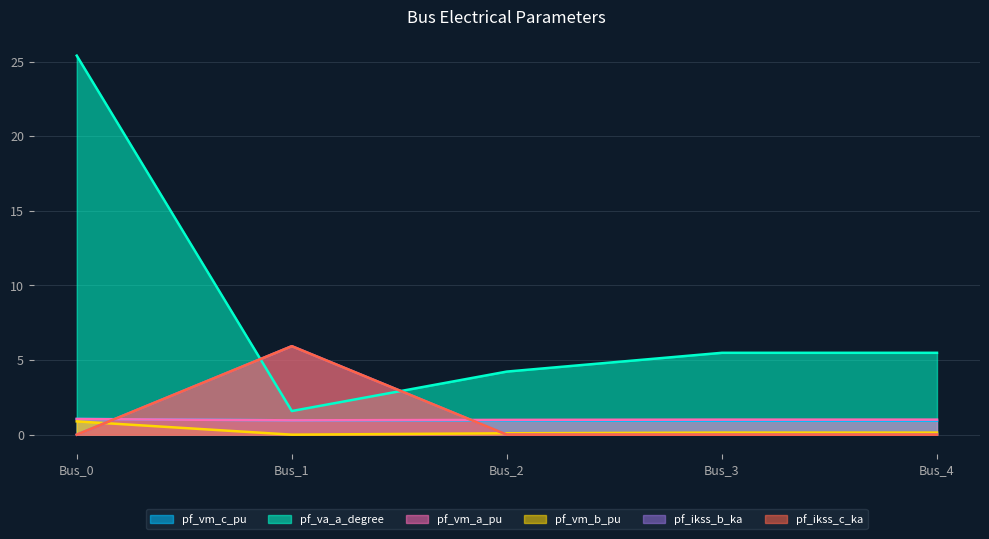

Reading left to right, transcribe all the data shown in this chart.

pf_vm_c_pu: 1.1	1.0	0.9	0.9	0.9
pf_va_a_degree: 25.4	1.6	4.2	5.5	5.5
pf_vm_a_pu: 1.0	1.0	1.0	1.0	1.0
pf_vm_b_pu: 0.9	0.0	0.1	0.1	0.1
pf_ikss_b_ka: 0.0	5.9	0.0	0.0	0.0
pf_ikss_c_ka: 0.0	5.9	0.0	0.0	0.0